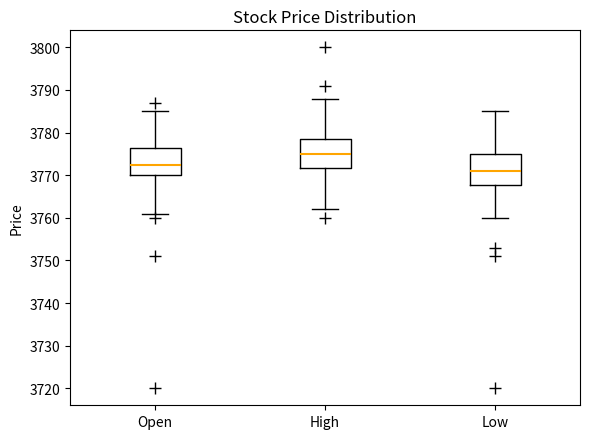

Which box has the lowest median line?

Low